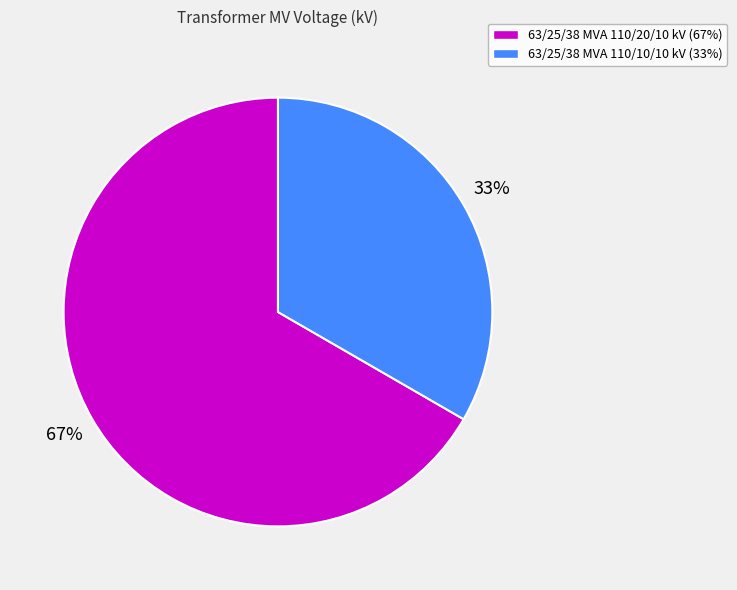

True or false: 63/25/38 MVA 110/10/10 kV accounts for 41% of the total.

False